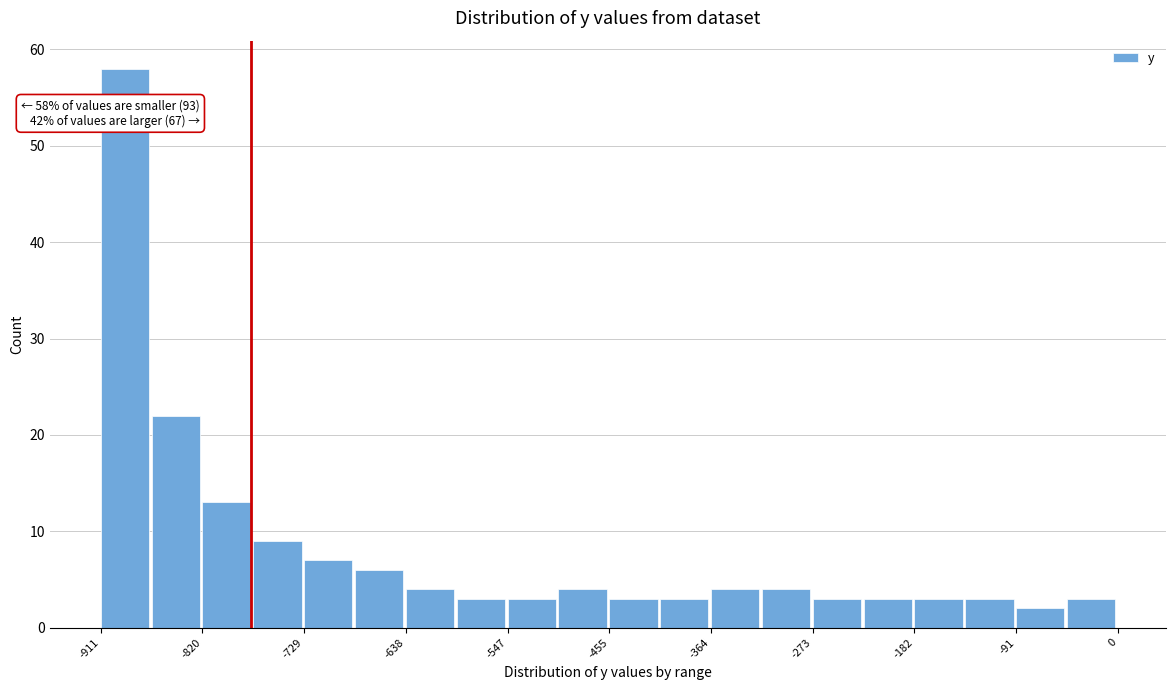

Over which range of the x-axis is the bar tallest?

-910 to -870